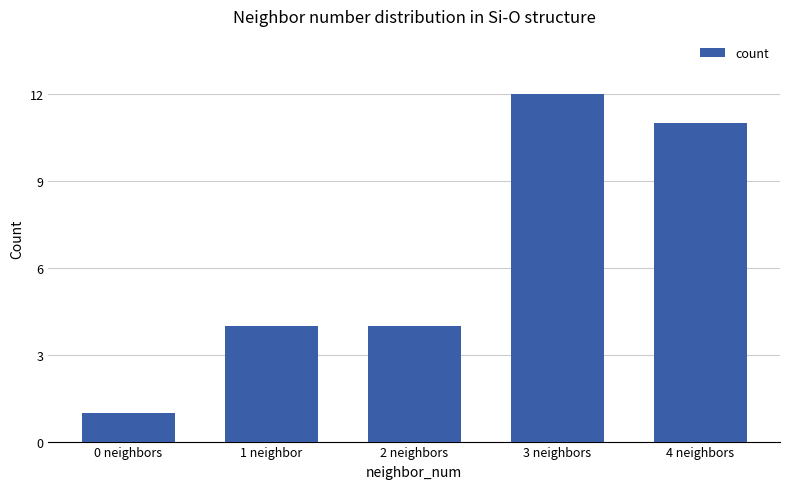

How many bars are there in total?

5